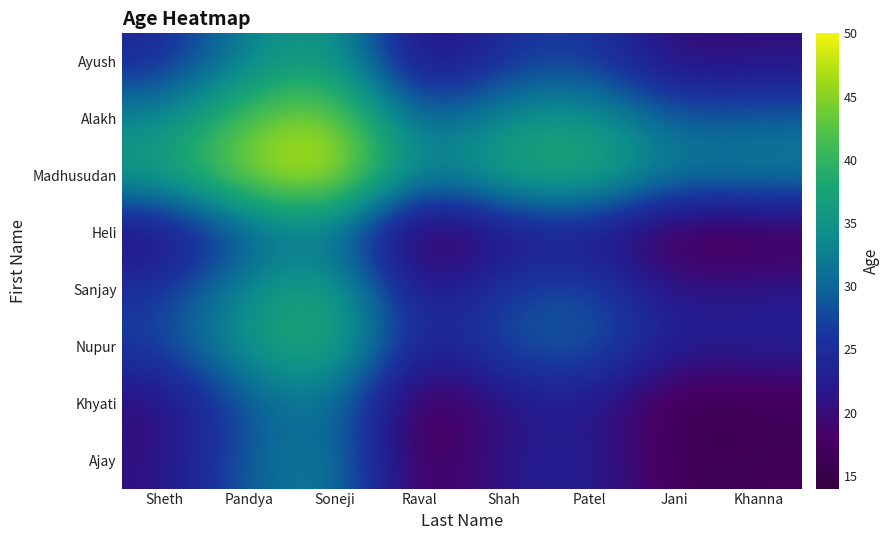

What is the total value across all series at Jani?

170.0